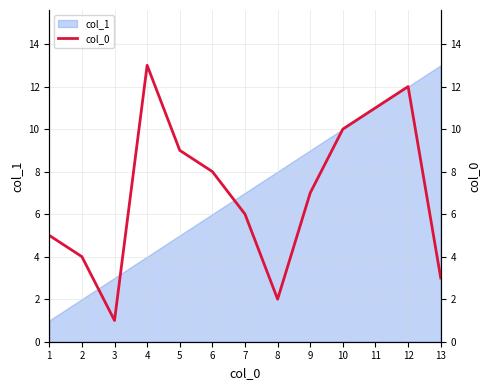

Rank the categories by value from lowest to highest.

3, 8, 13, 2, 1, 7, 9, 6, 5, 10, 11, 12, 4